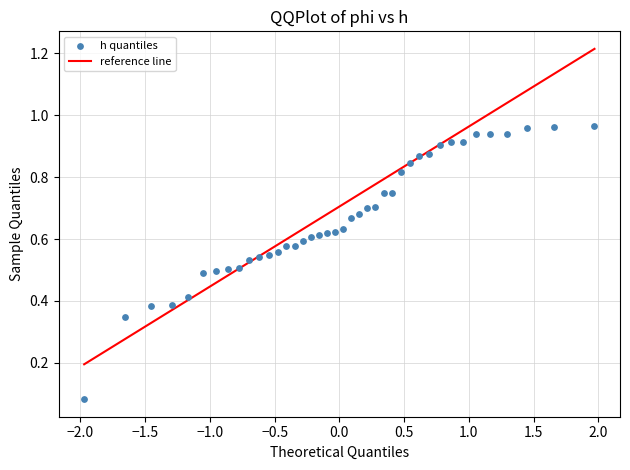

What is the range of X values (max minus min)?

3.9